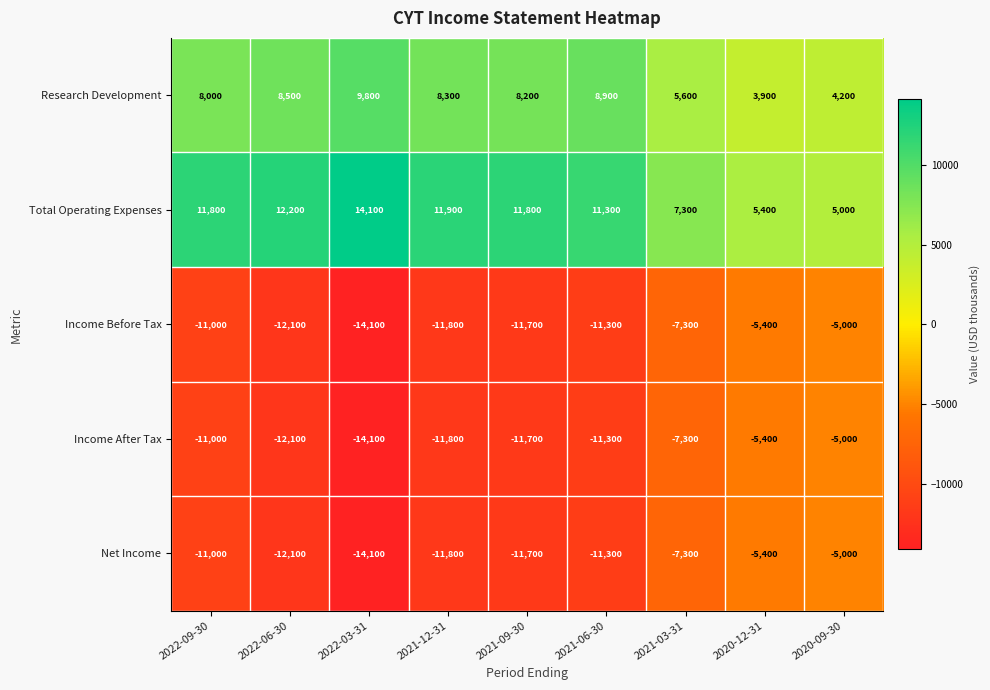

What is the difference between the second highest and second lowest values in the Income Before Tax series?

6700